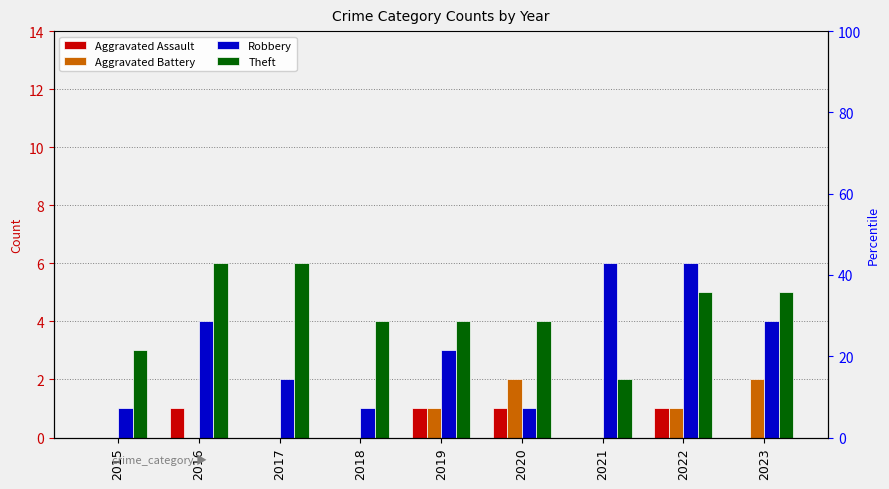

Reading left to right, what are all the values shown in this chart?

Aggravated Assault: 2015=0	2016=1	2017=0	2018=0	2019=1	2020=1	2021=0	2022=1	2023=0
Aggravated Battery: 2015=0	2016=0	2017=0	2018=0	2019=1	2020=2	2021=0	2022=1	2023=2
Robbery: 2015=1	2016=4	2017=2	2018=1	2019=3	2020=1	2021=6	2022=6	2023=4
Theft: 2015=3	2016=6	2017=6	2018=4	2019=4	2020=4	2021=2	2022=5	2023=5